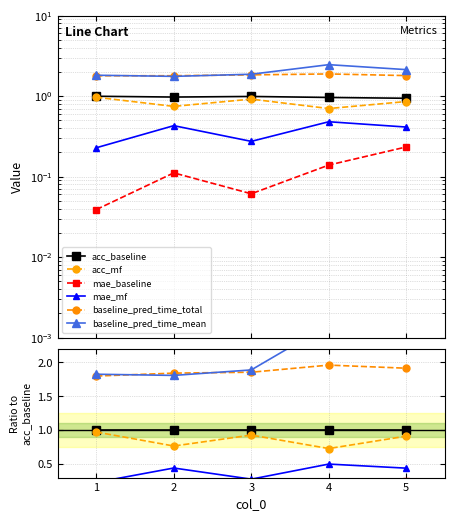

Reading left to right, transcribe all the data shown in this chart.

acc_baseline: 1.0	1.0	1.0	1.0	1.0
acc_mf: 1.0	0.8	0.9	0.7	0.9
mae_baseline: 0.0	0.1	0.1	0.1	0.2
mae_mf: 0.2	0.4	0.3	0.5	0.4
baseline_pred_time_total: 1.8	1.8	1.9	2.0	1.9
baseline_pred_time_mean: 1.8	1.8	1.9	2.6	2.3